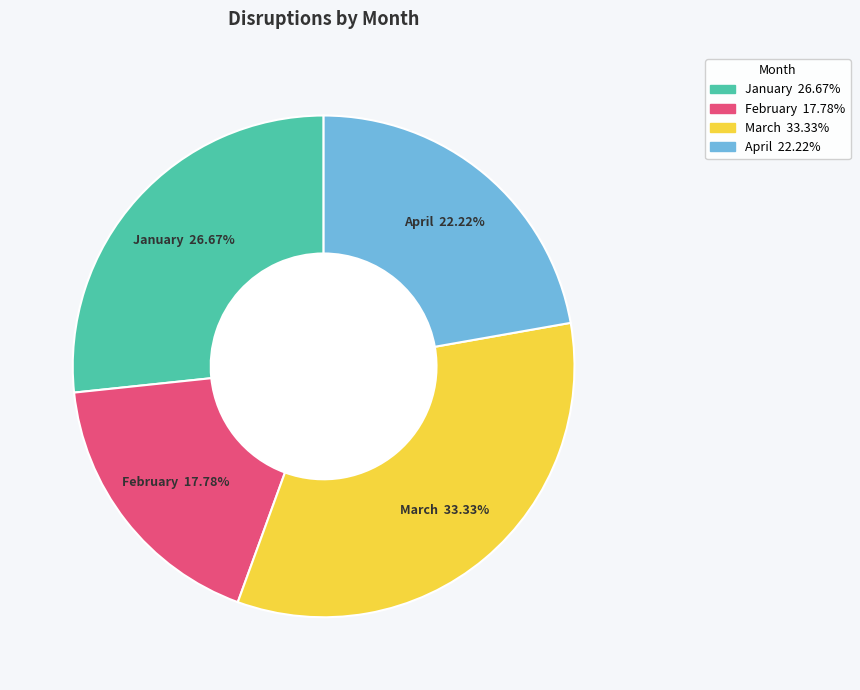

What percentage is NOT represented by March?

66.7%